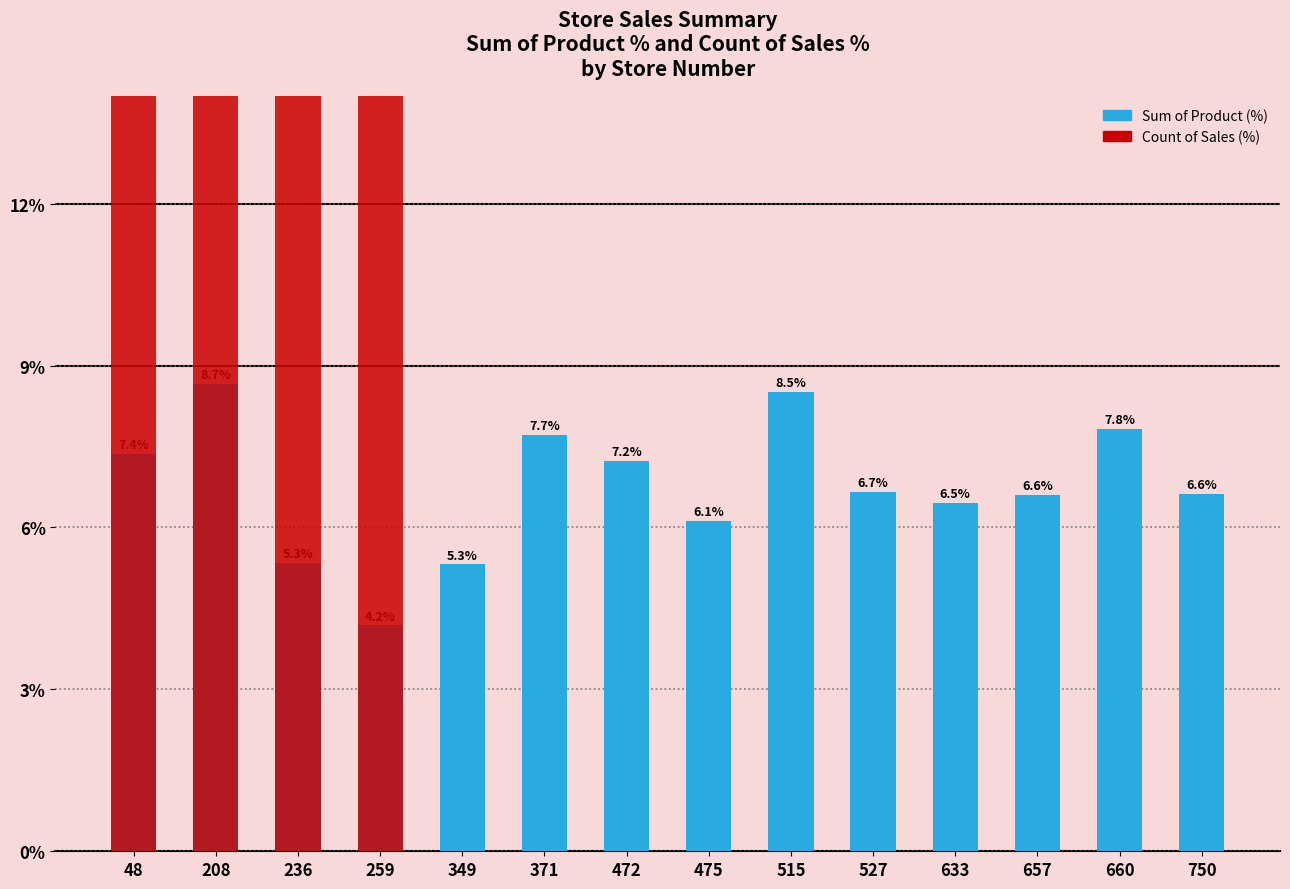

What is the difference between the maximum and second lowest values in the Count of Sales (%) series?

40.0